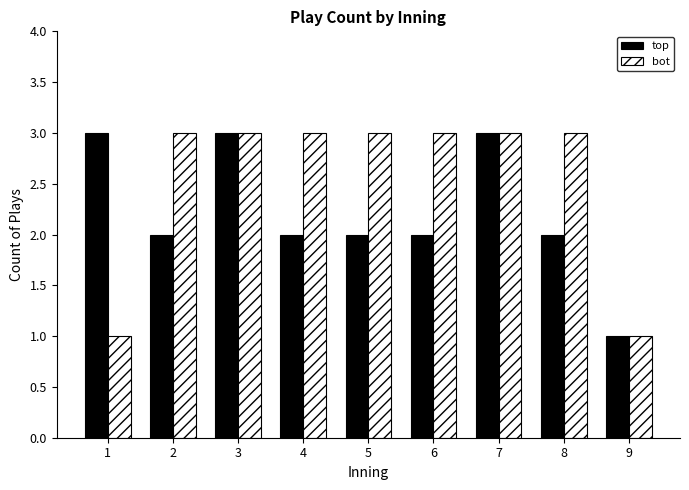

Reading right to left, what are all the values shown in this chart?

top: 1	2	3	2	2	2	3	2	3
bot: 1	3	3	3	3	3	3	3	1